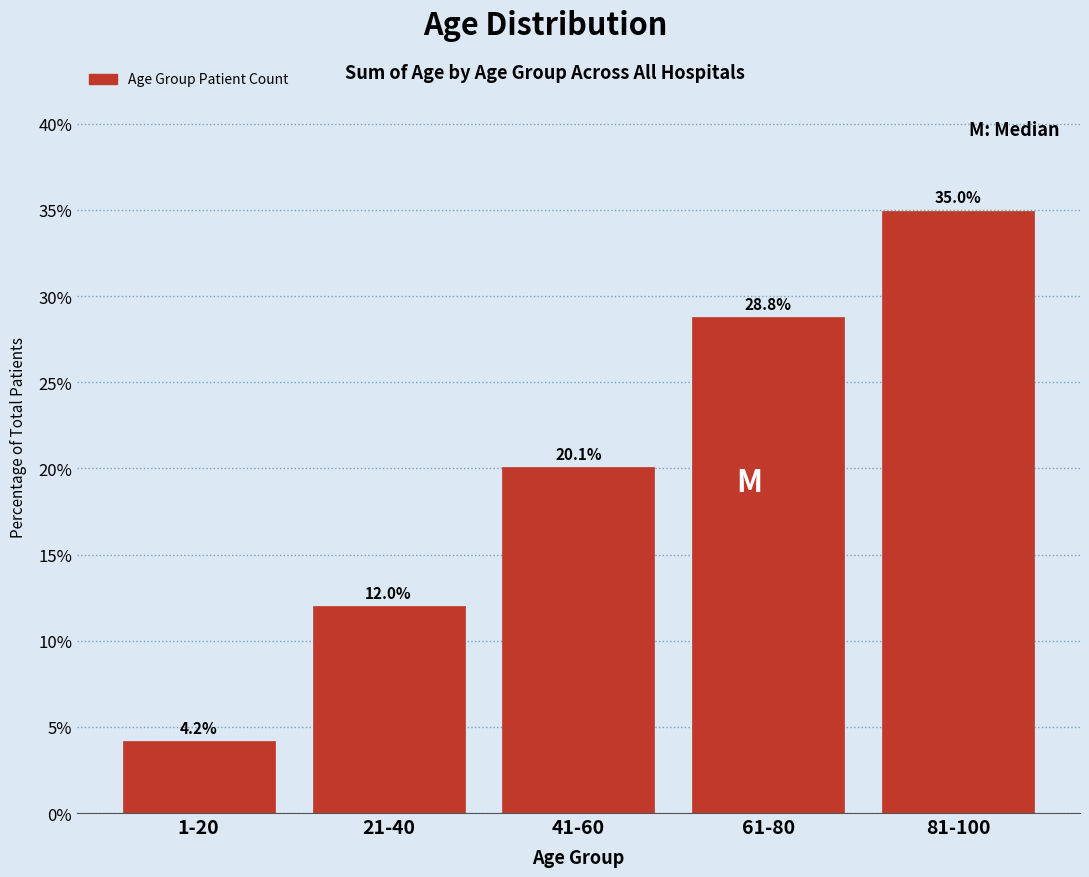

Reading left to right, list all the values displayed in this chart.

1-20=4.2	21-40=12.0	41-60=20.1	61-80=28.8	81-100=35.0